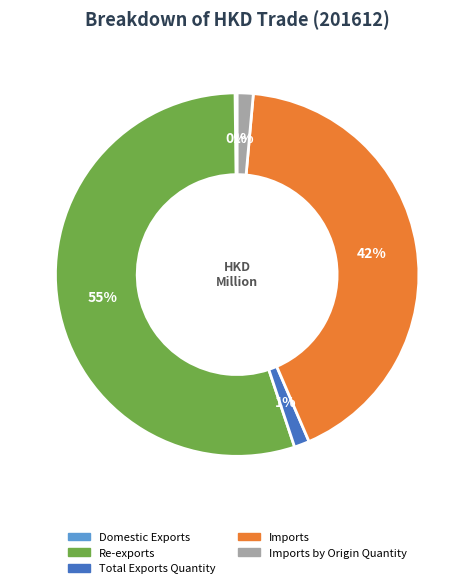

To the nearest percent, what percentage of the pie is Imports?

42%